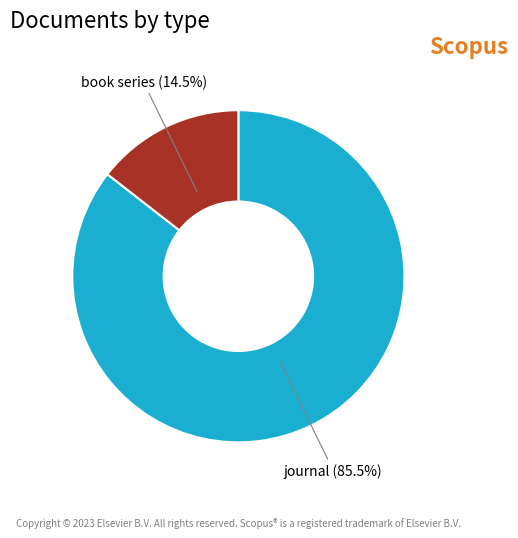

Is there a majority slice in this chart?

Yes